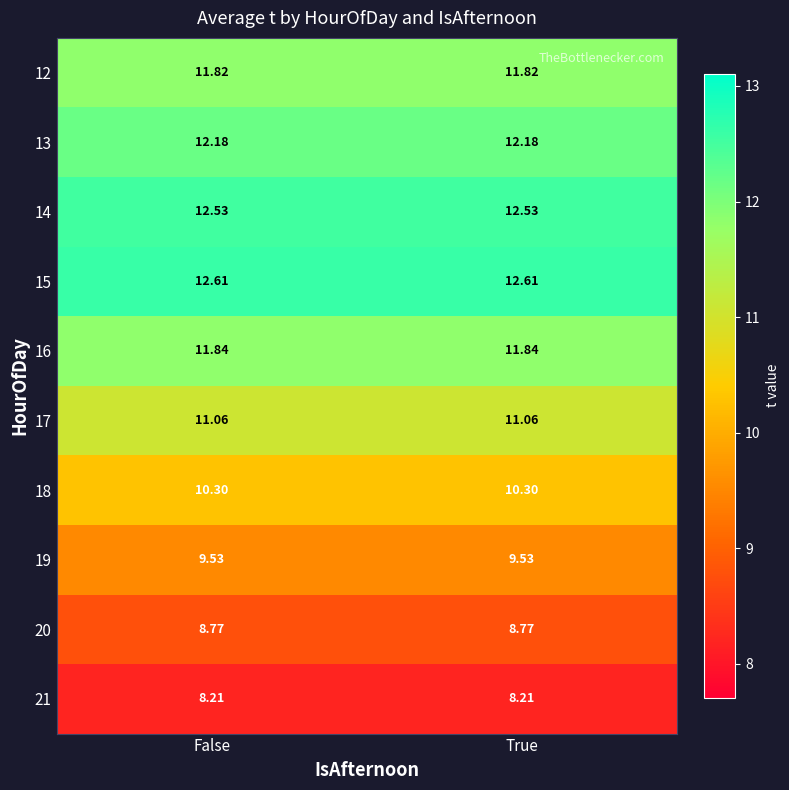

Which series has the largest total across all categories?

15